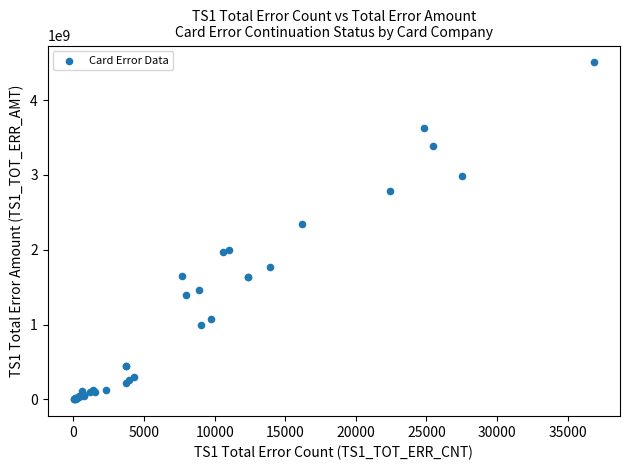

What Y value in the scatter plot is closest to 2252632644?

2345483282